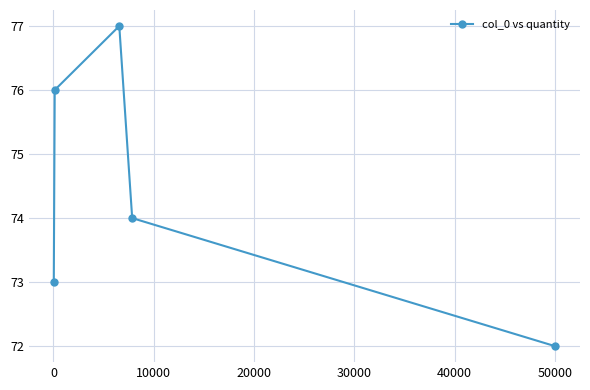

What is the difference between the maximum and minimum values?

5